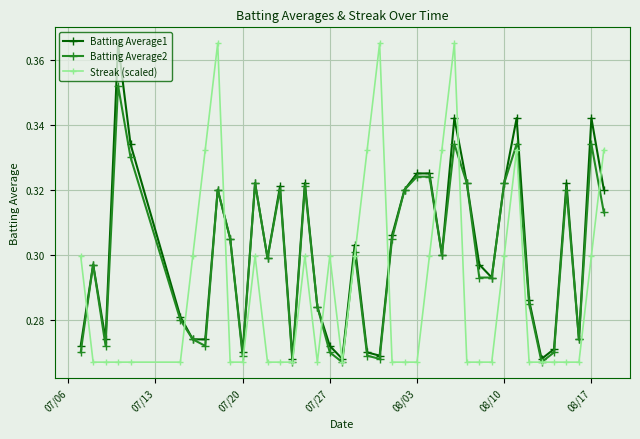

Which series has the largest range (max minus min)?

Streak (scaled)